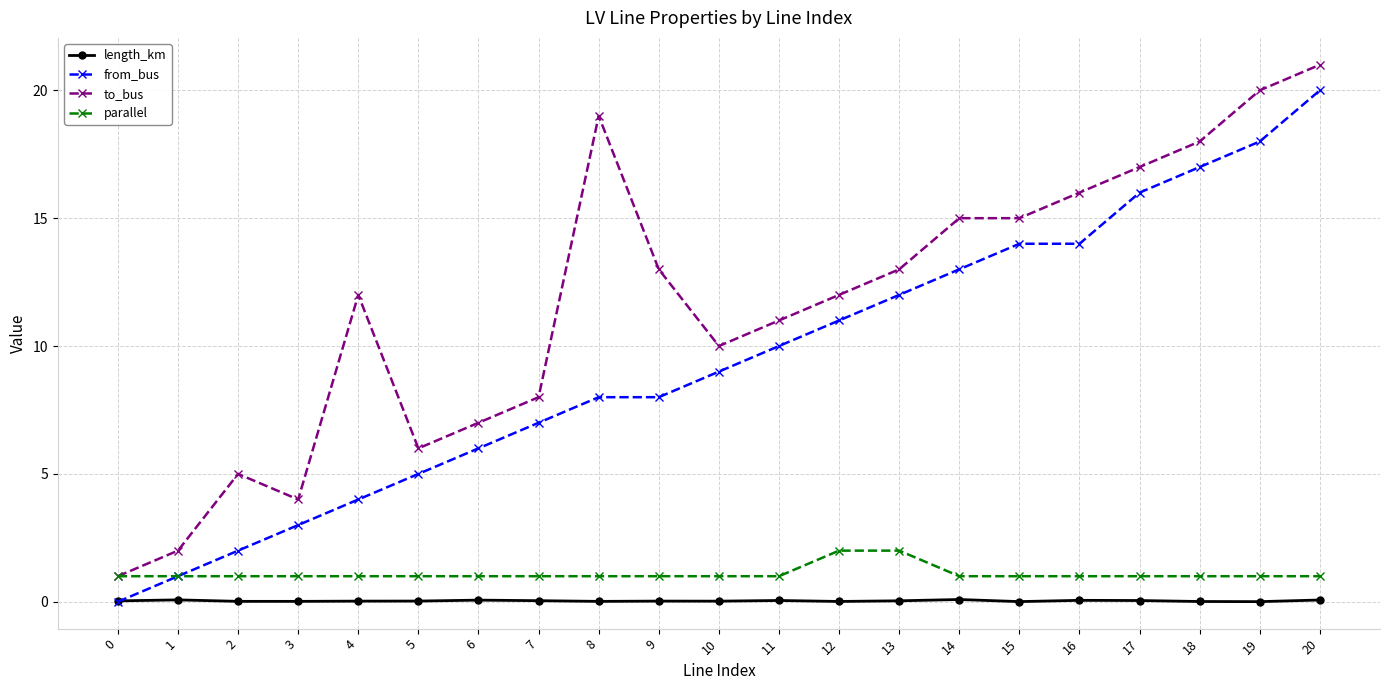

Between 4 and 13, which series saw the biggest shift?

from_bus